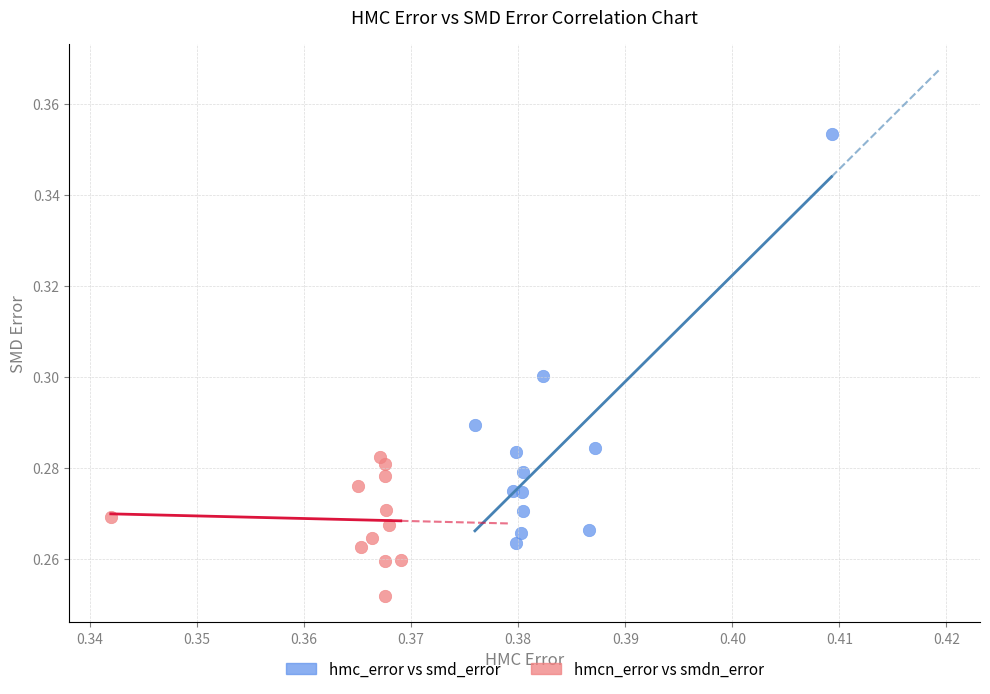

Which series reaches the maximum Y coordinate?

hmc_error vs smd_error